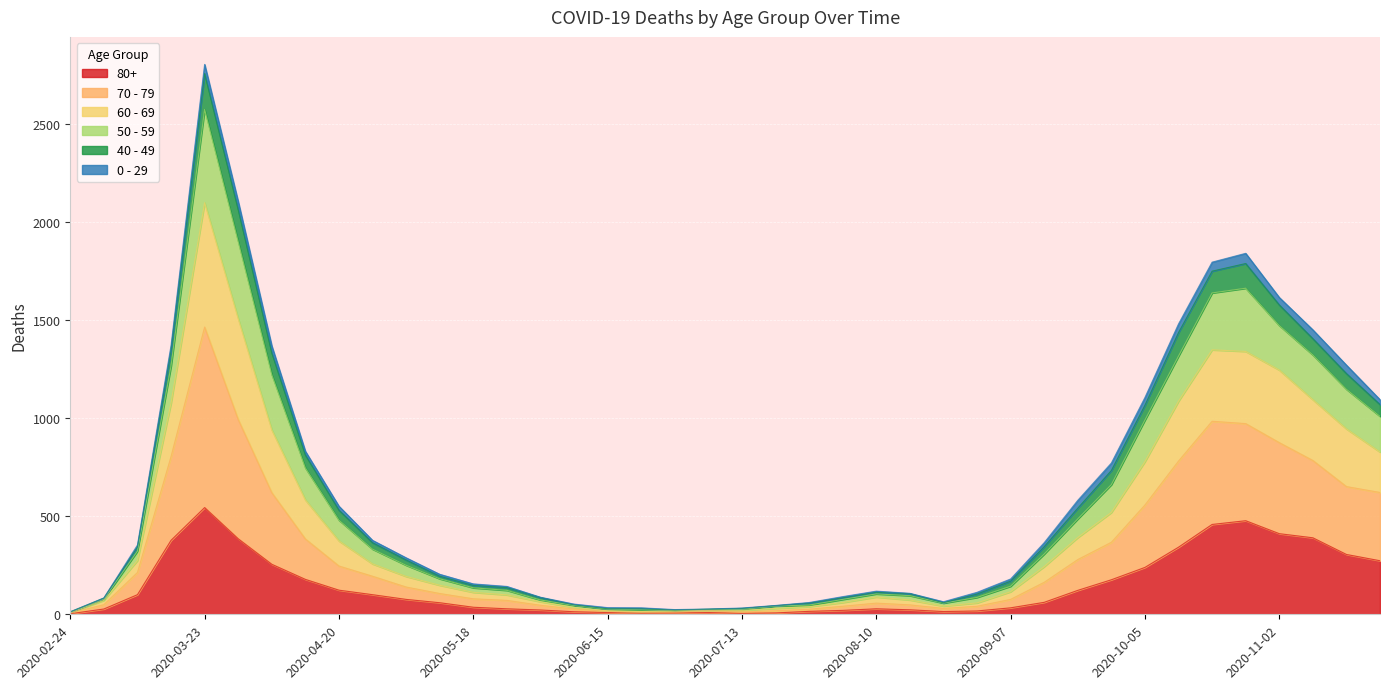

True or false: 70 - 79 and 50 - 59 intersect in this chart.

False